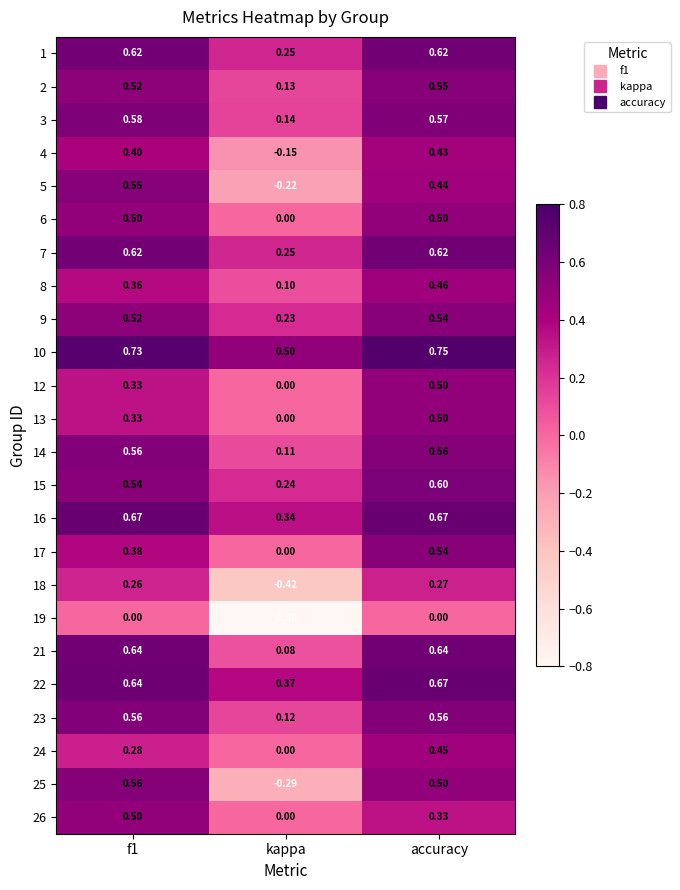

Is the value of 9 at accuracy greater than the value of 23 at kappa?

Yes